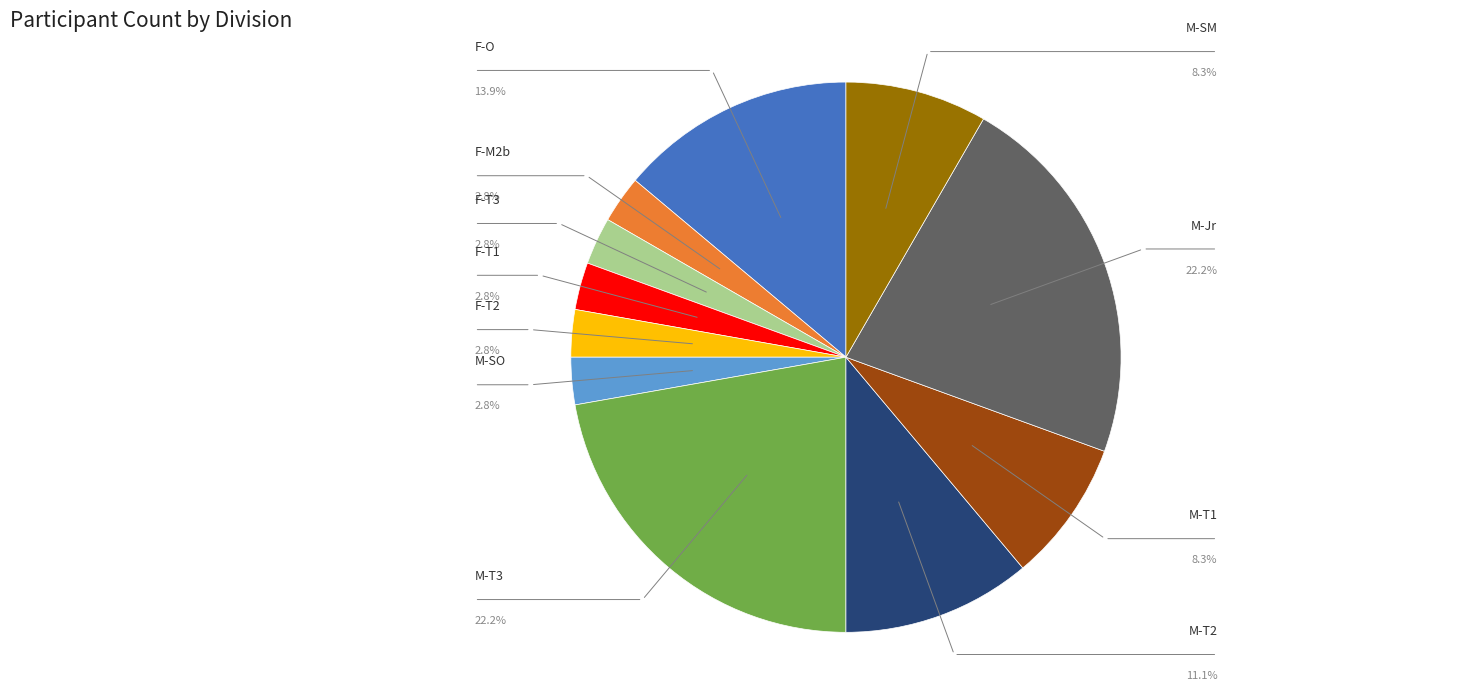

Does any single category account for the majority?

No